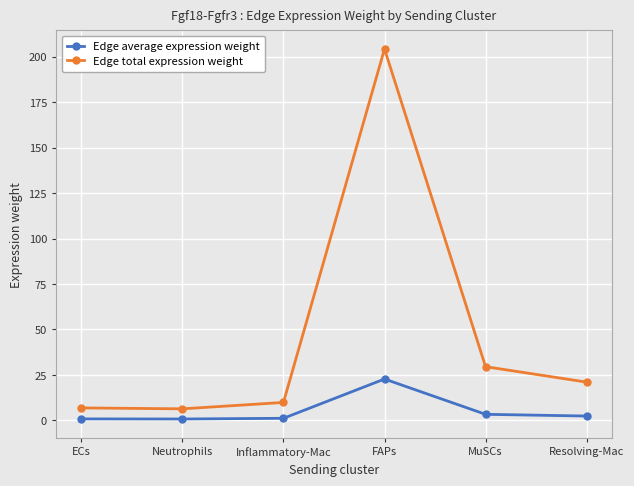

At ECs, list the series in order from largest to smallest.

Edge total expression weight, Edge average expression weight